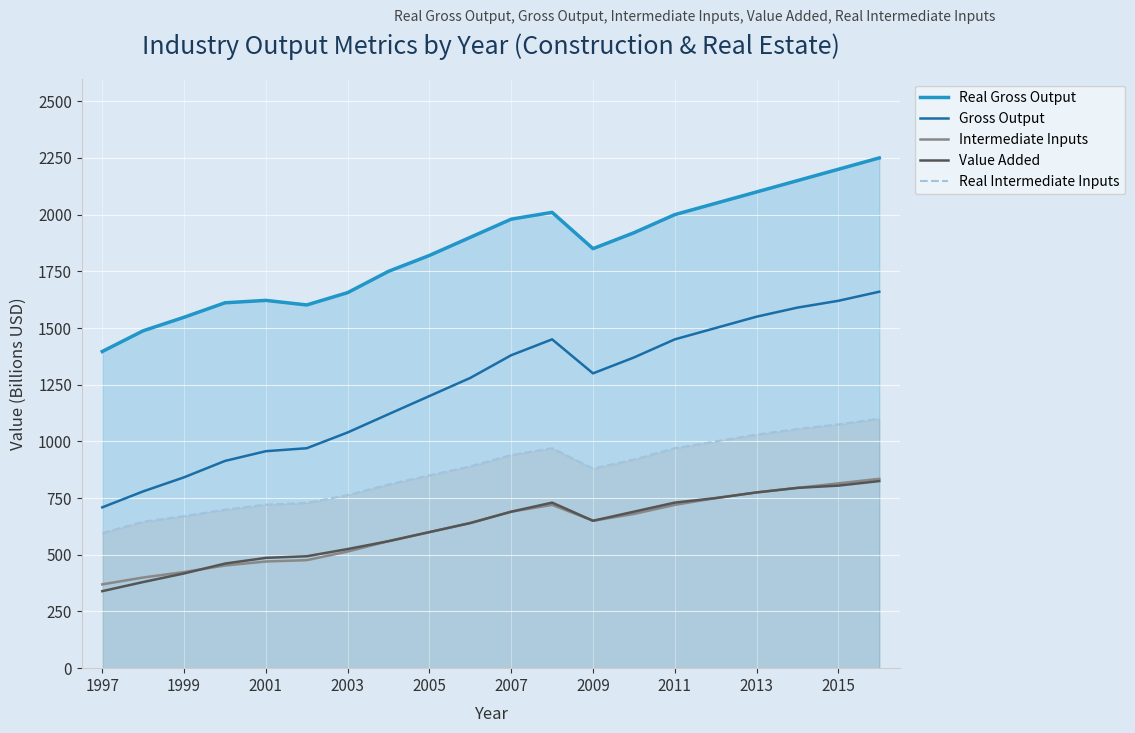

What is the spread (max minus min) of values at 2013?

1325.0